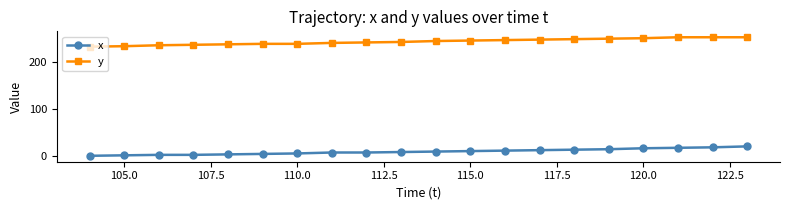

Rank the series by their average value, from lowest to highest.

x, y